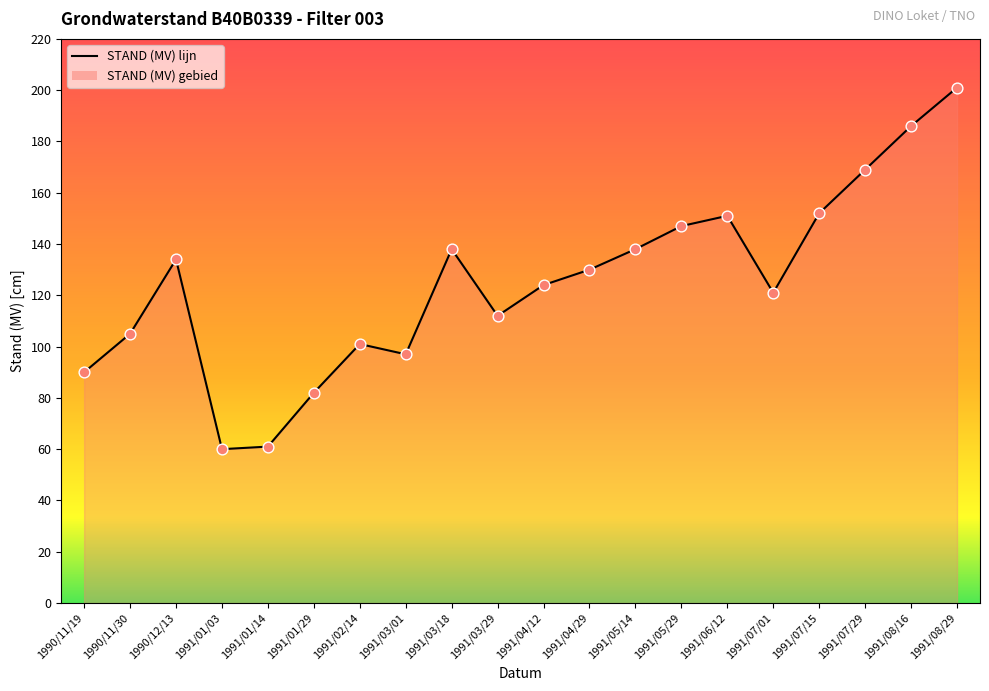

What is the change in value from 1991/05/29 to 1991/07/01?

-26